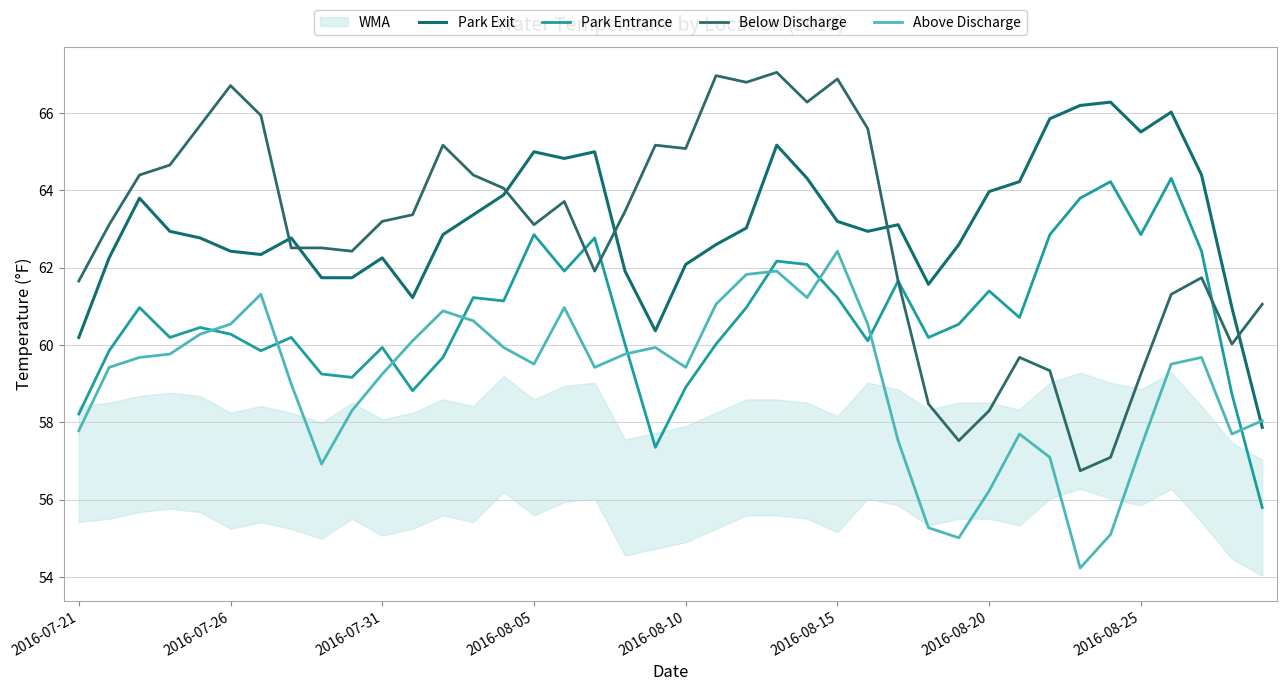

What is the difference between the second highest and second lowest values in the Park Entrance series?

6.9